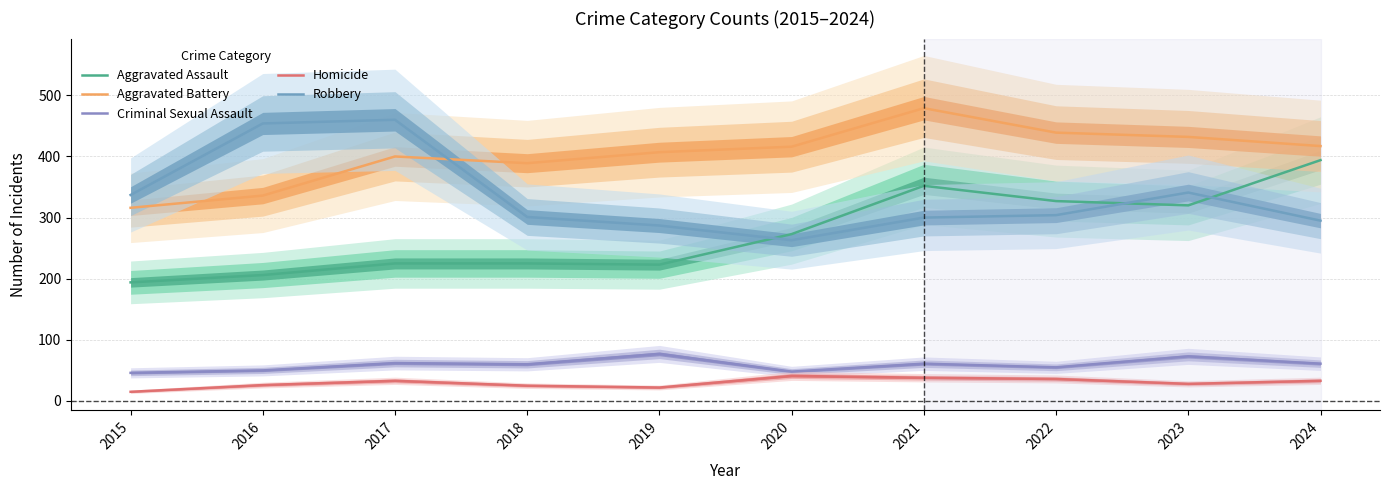

Which series has the largest total across all categories?

Aggravated Battery